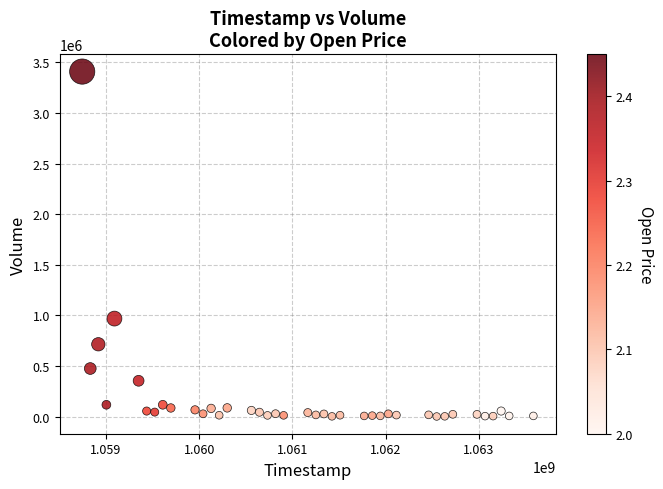

What Y value in the scatter plot is closest to 1704750?

968400